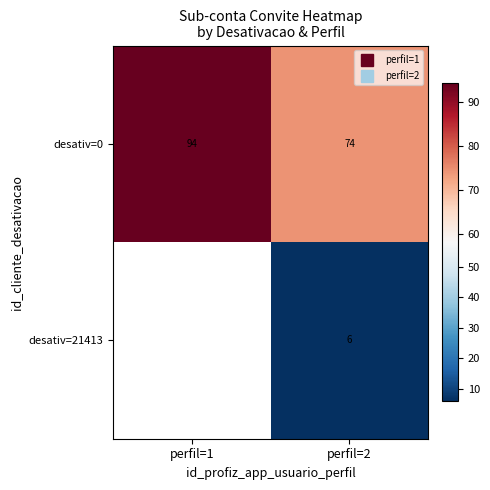

How many data points in desativ=0 are above 94?

1